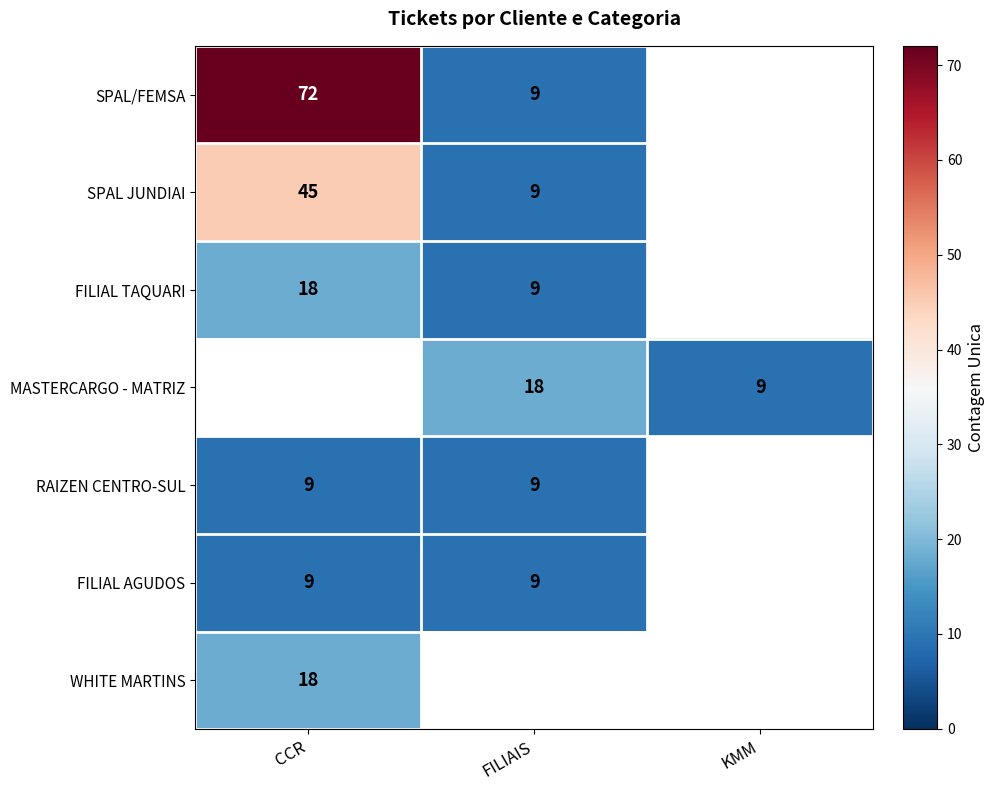

What is the difference between the highest and lowest values at FILIAIS?

9.0